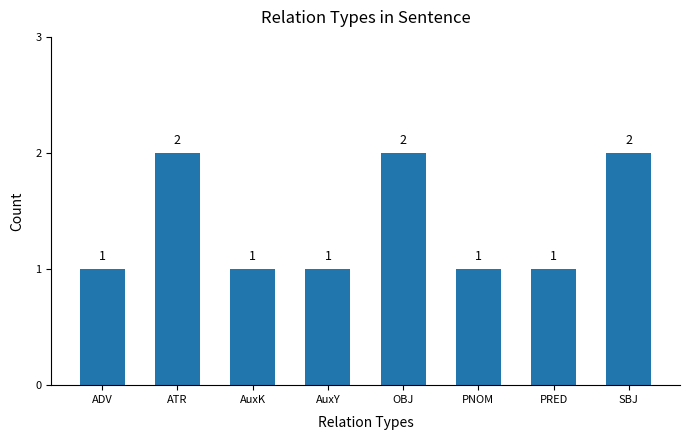

Reading left to right, extract all data points from this chart.

ADV=1	ATR=2	AuxK=1	AuxY=1	OBJ=2	PNOM=1	PRED=1	SBJ=2